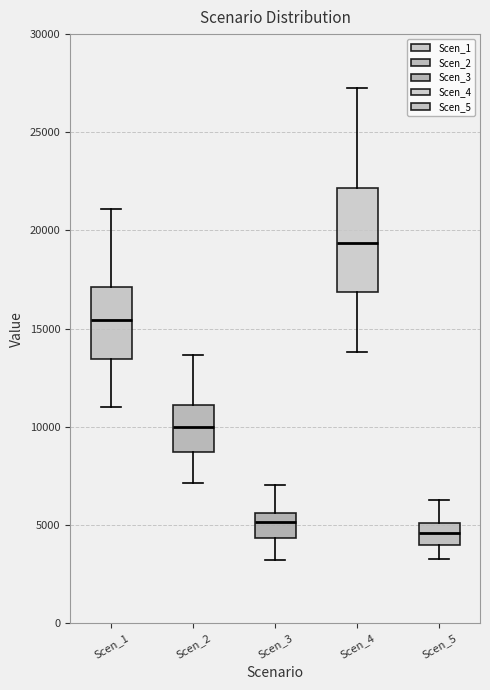

Comparing the boxes themselves (not the whiskers), which one is the tallest?

Scen_4